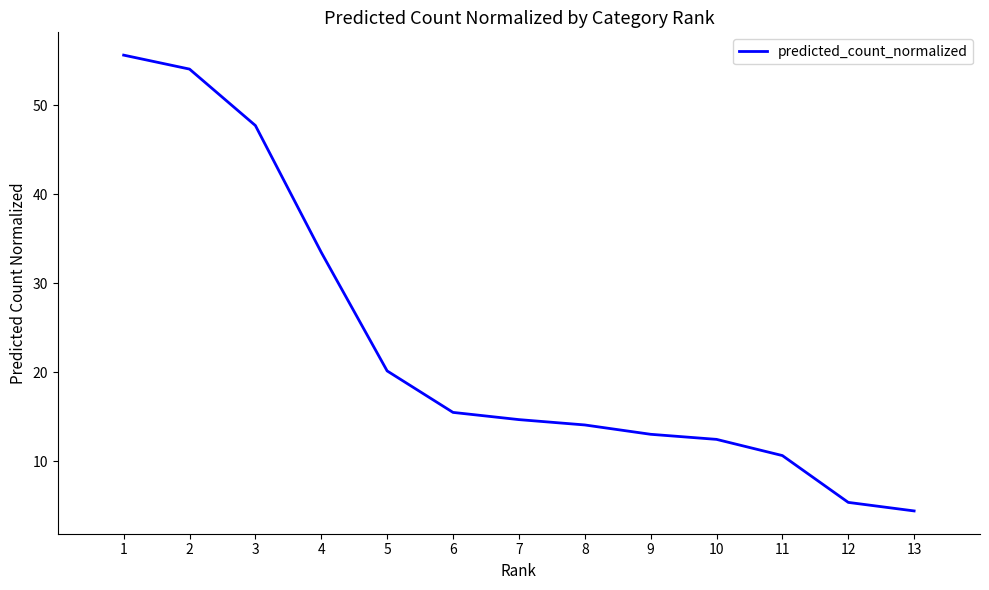

At which label is the value closest to 30?

4